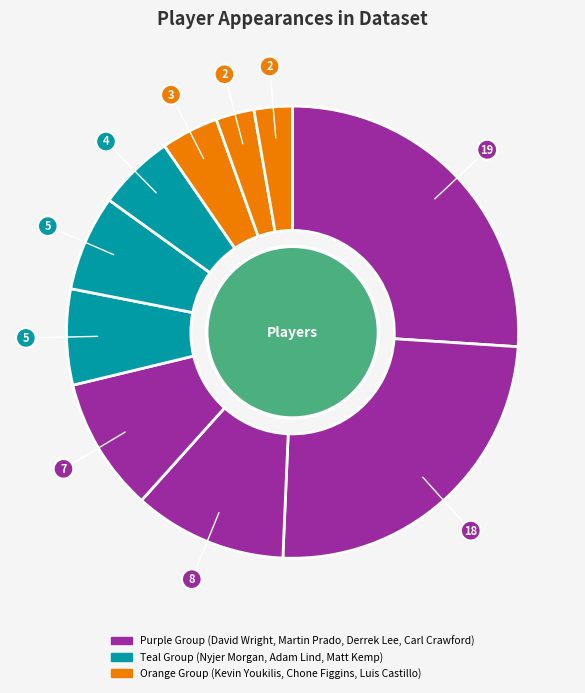

How many segments does this pie chart have?

10